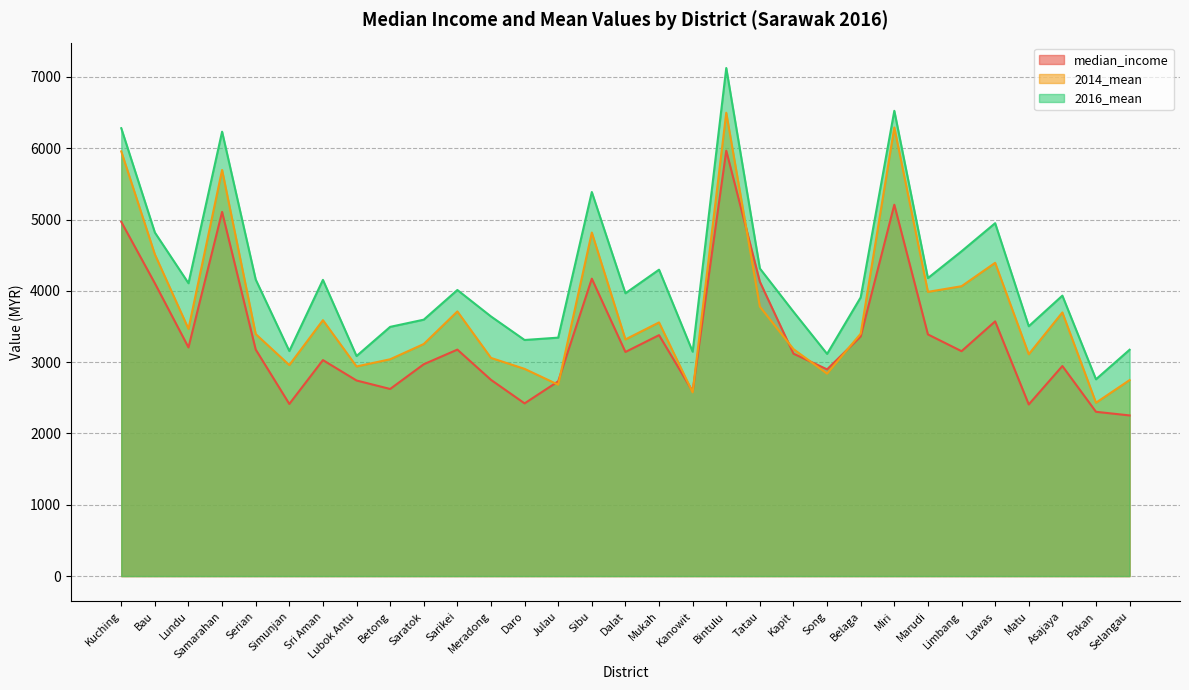

Which series has the widest spread of values?

2016_mean